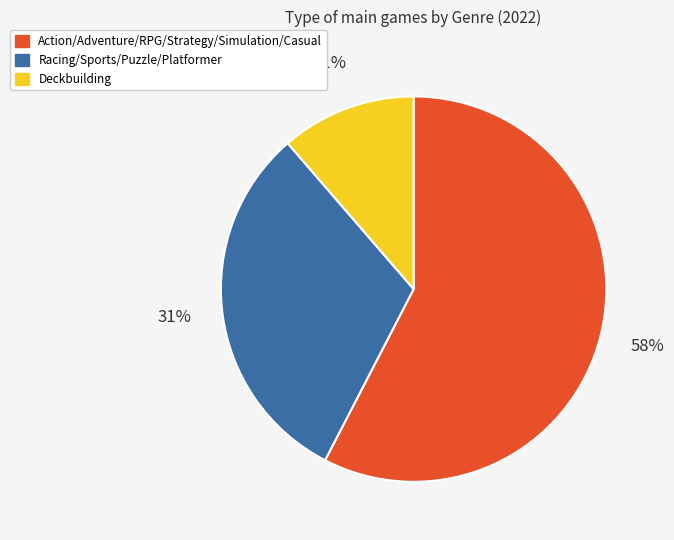

Approximately how many times larger is the value at Racing/Sports/Puzzle/Platformer compared to Action/Adventure/RPG/Strategy/Simulation/Casual?

0.5